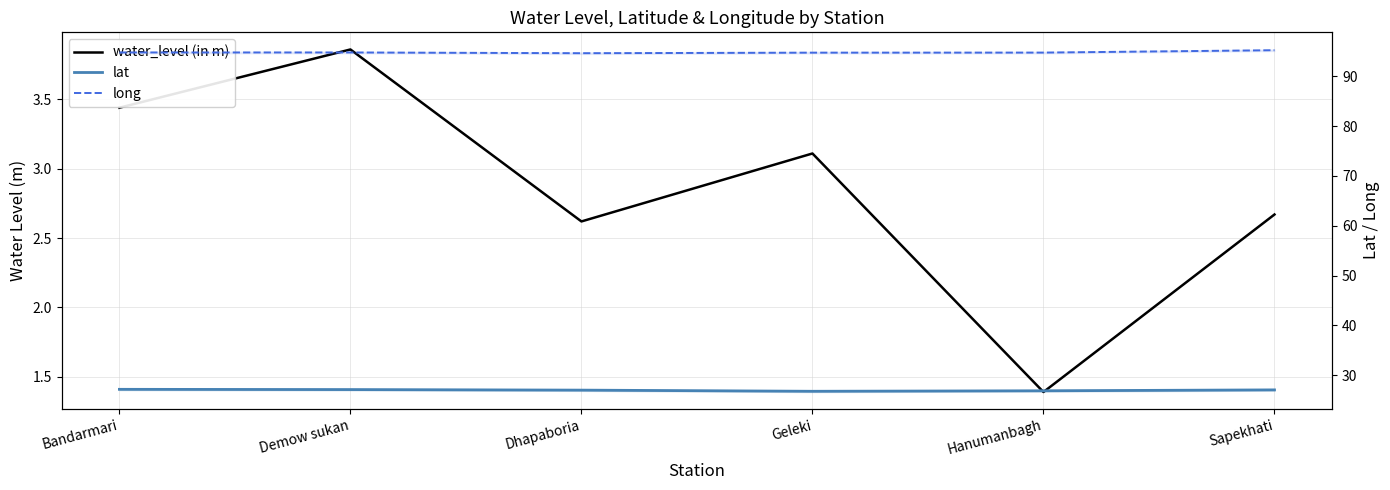

List the series in order of their overall mean, lowest first.

water_level (in m), lat, long